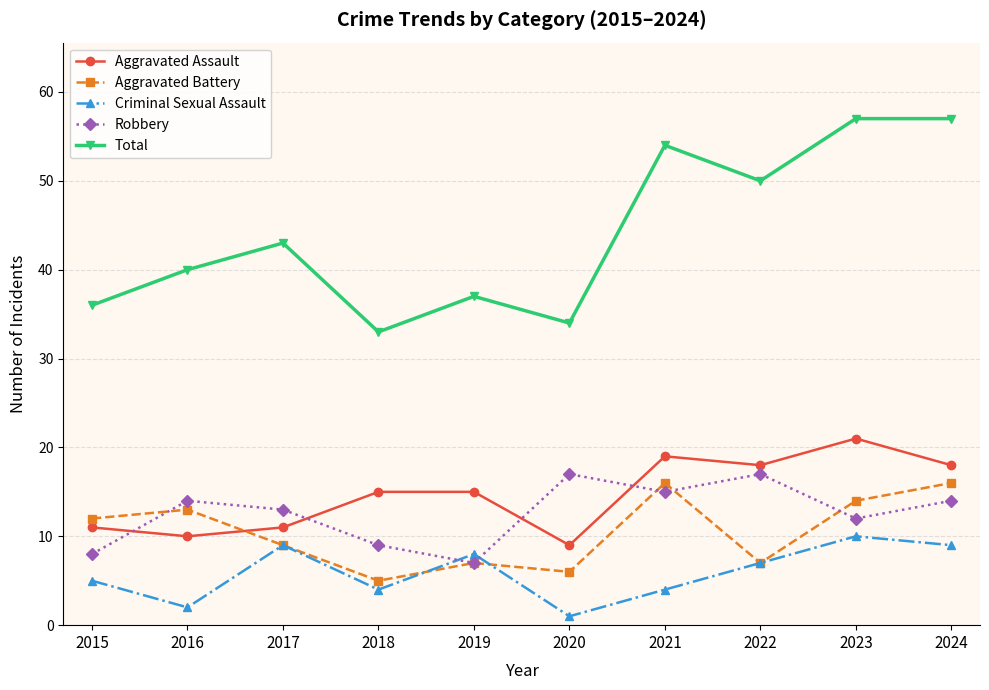

Which series has the largest range (max minus min)?

Total